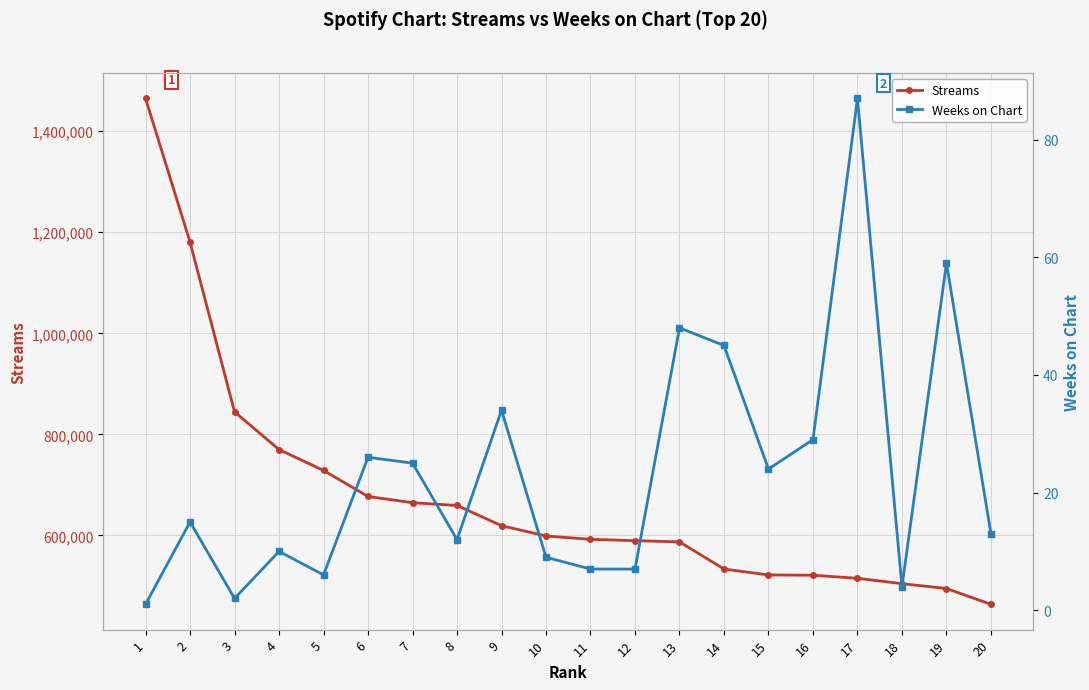

Is it true that Weeks on Chart equals 48 at 13?

True